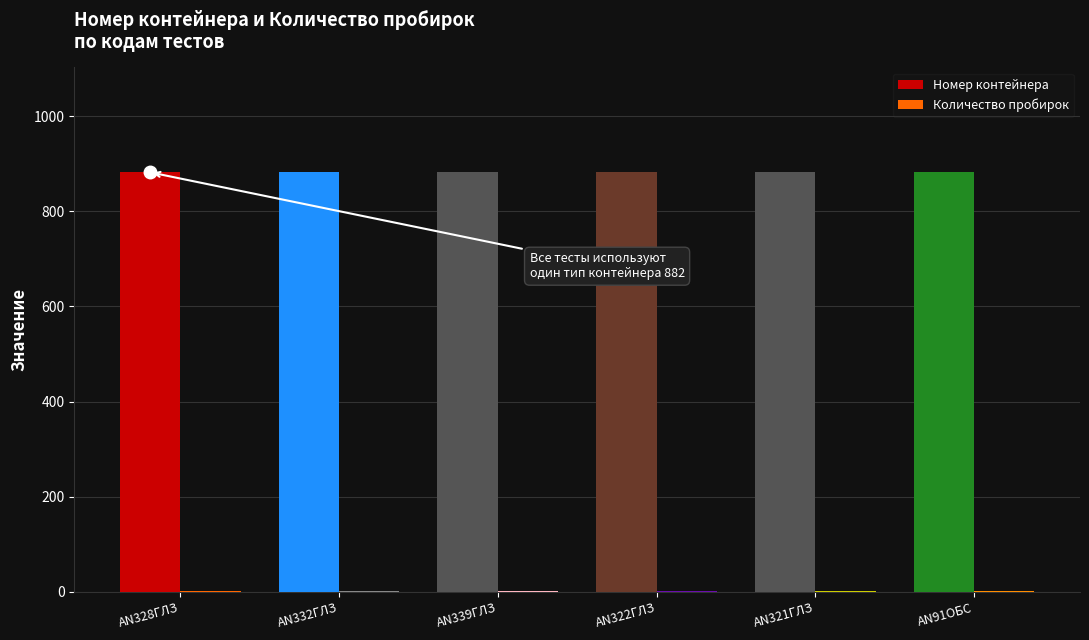

What is the sum of all Номер контейнера values?

5292